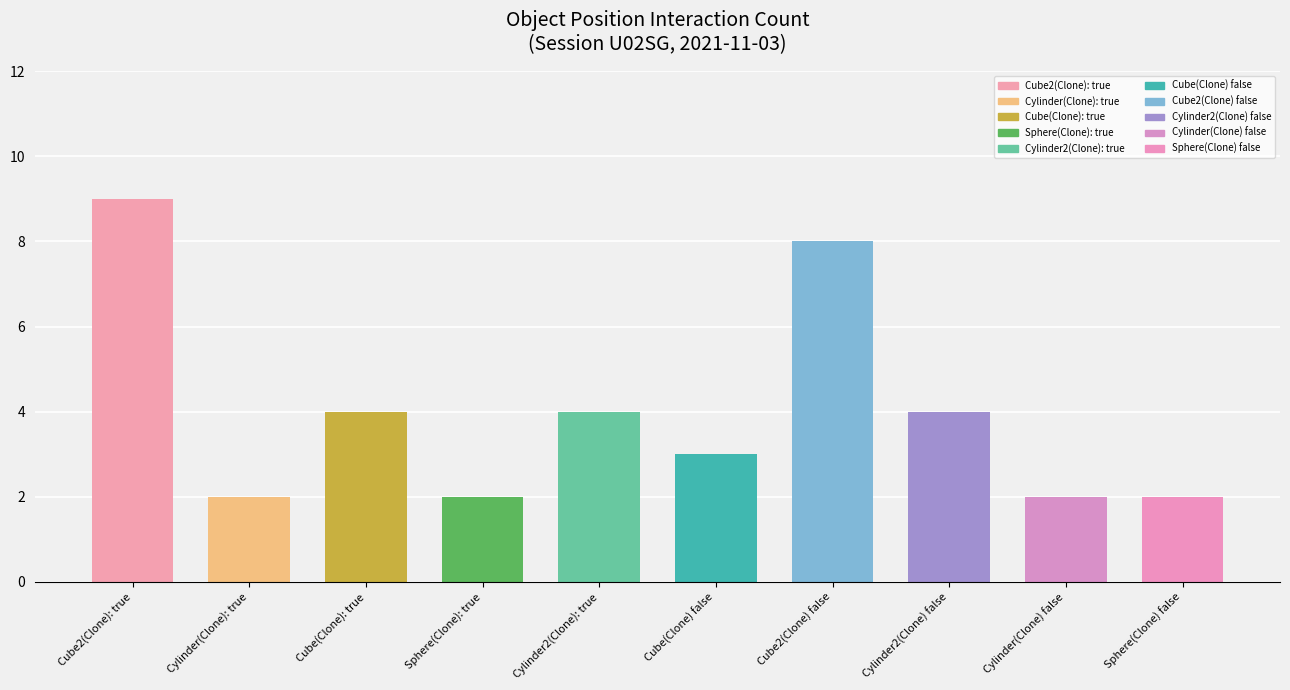

Which has a higher value, Cylinder(Clone): true or Cube2(Clone) false?

Cube2(Clone) false